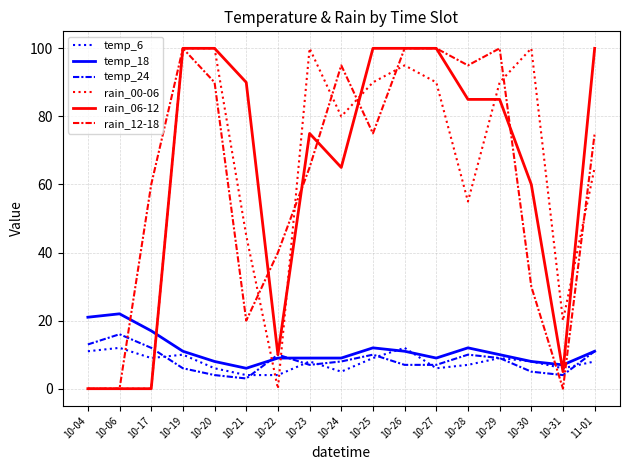

The value of rain_00-06 at 10-22 is 41. True or false?

False